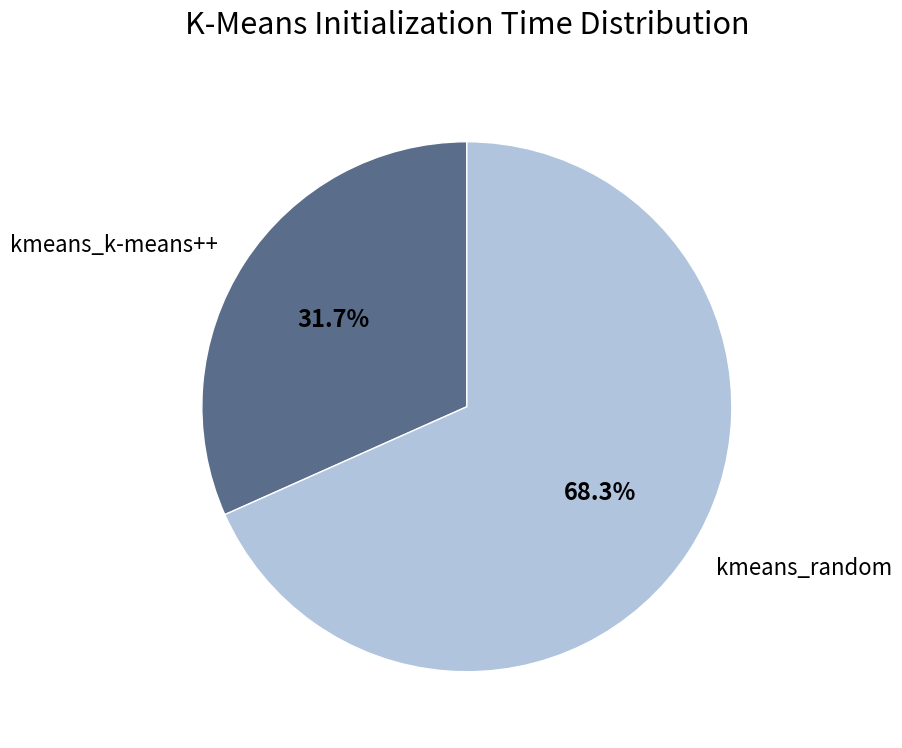

To the nearest percent, what is the difference between the largest and smallest slice percentages?

37%